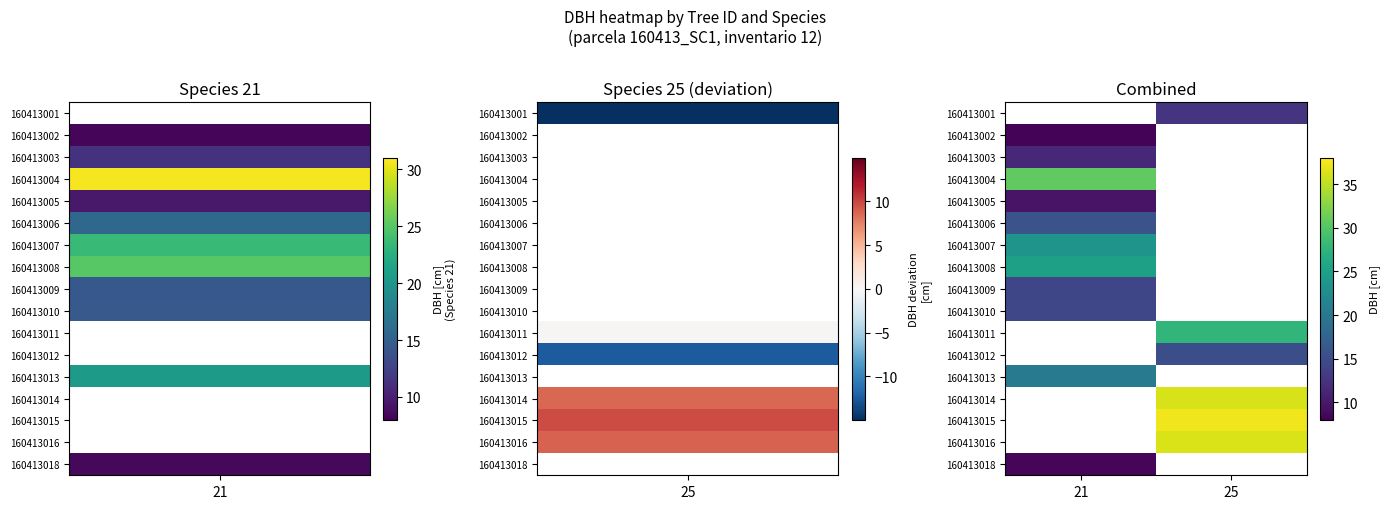

Where is 160413003 nearest to the value 11?

21